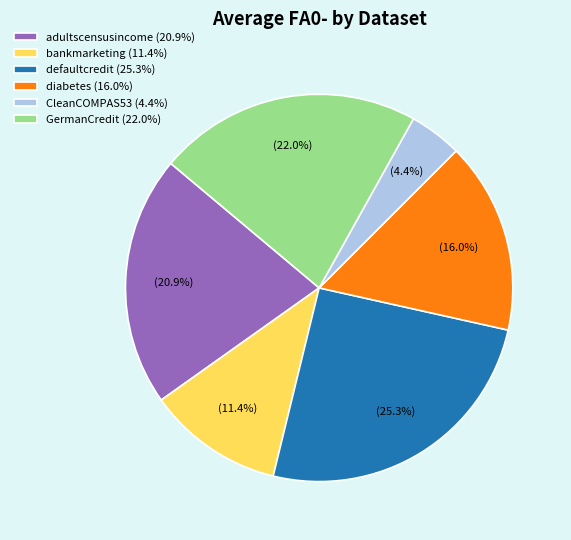

Between CleanCOMPAS53 and diabetes, which is larger?

diabetes